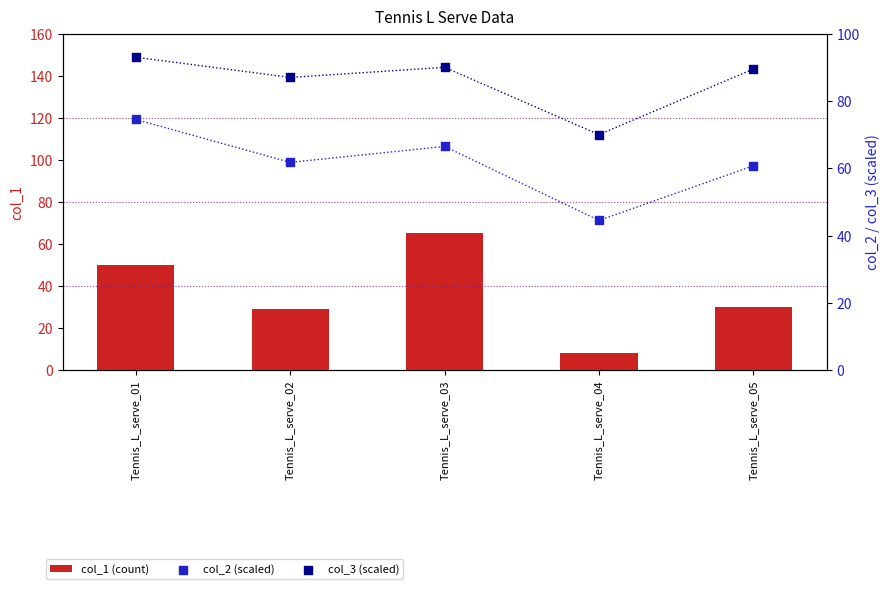

What are all the series names shown in the legend?

col_1 (count), col_2 (scaled), col_3 (scaled)